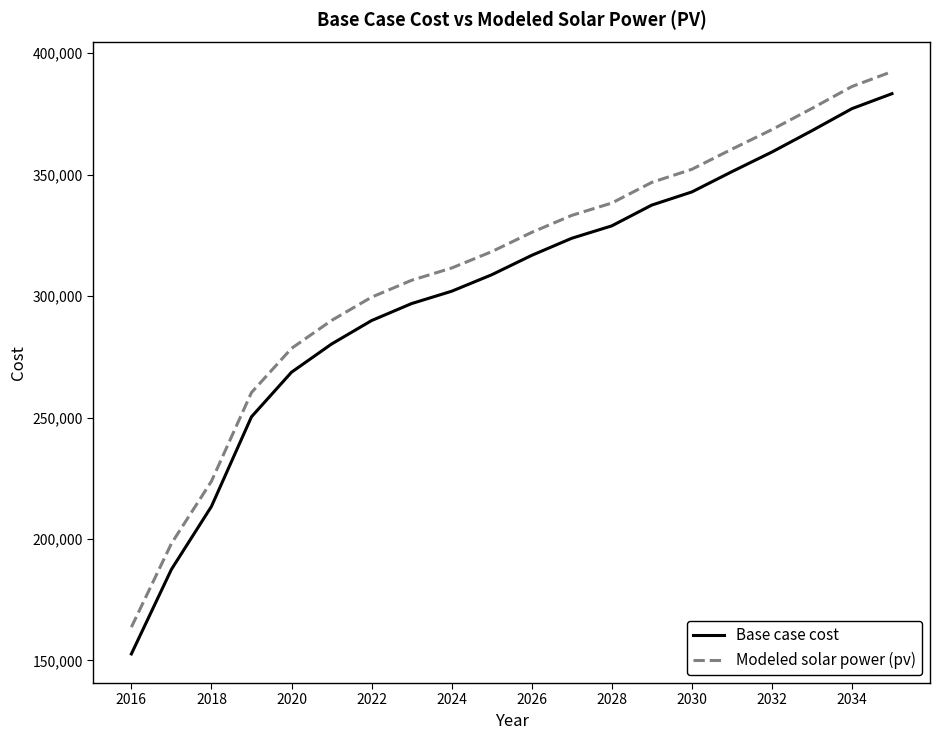

Which series has the widest spread of values?

Base case cost